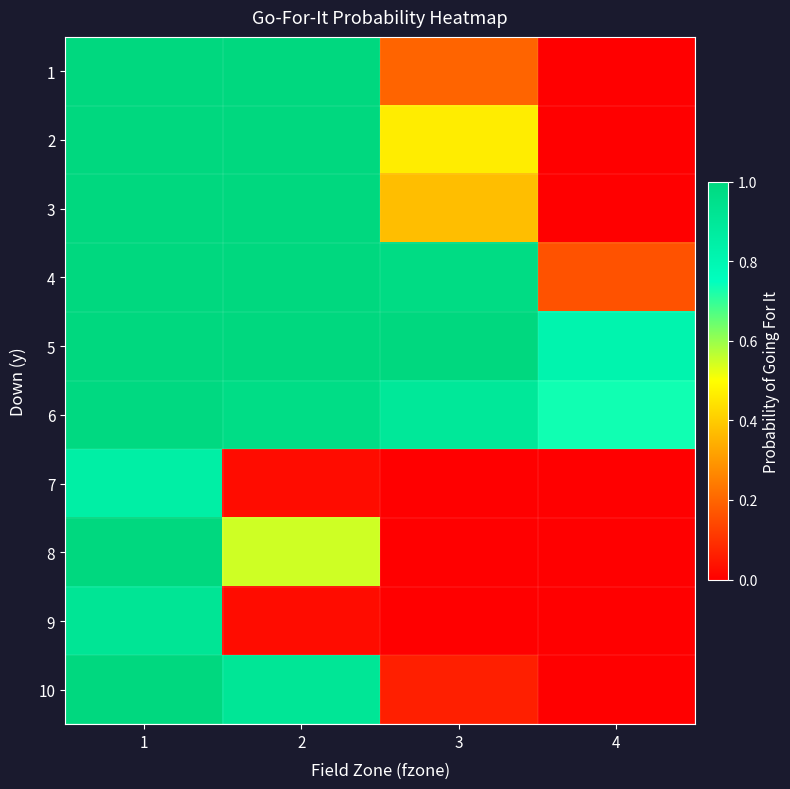

Reading left to right, what are all the values shown in this chart?

1: 1=1.0	2=1.0	3=0.2	4=0.0
2: 1=1.0	2=1.0	3=0.5	4=0.0
3: 1=1.0	2=1.0	3=0.4	4=0.0
4: 1=1.0	2=1.0	3=1.0	4=0.2
5: 1=1.0	2=1.0	3=1.0	4=0.8
6: 1=1.0	2=1.0	3=0.9	4=0.7
7: 1=0.8	2=0.0	3=0.0	4=0.0
8: 1=1.0	2=0.5	3=0.0	4=0.0
9: 1=0.9	2=0.0	3=0.0	4=0.0
10: 1=1.0	2=0.9	3=0.1	4=0.0